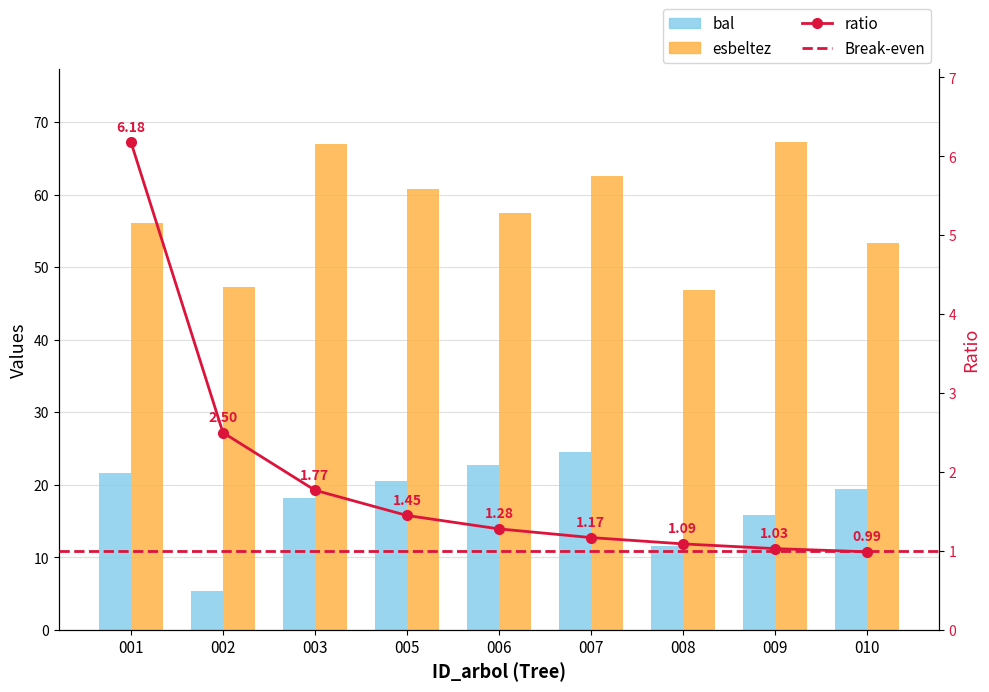

What is the value of the esbeltez bar at the 7th from the left?

46.9